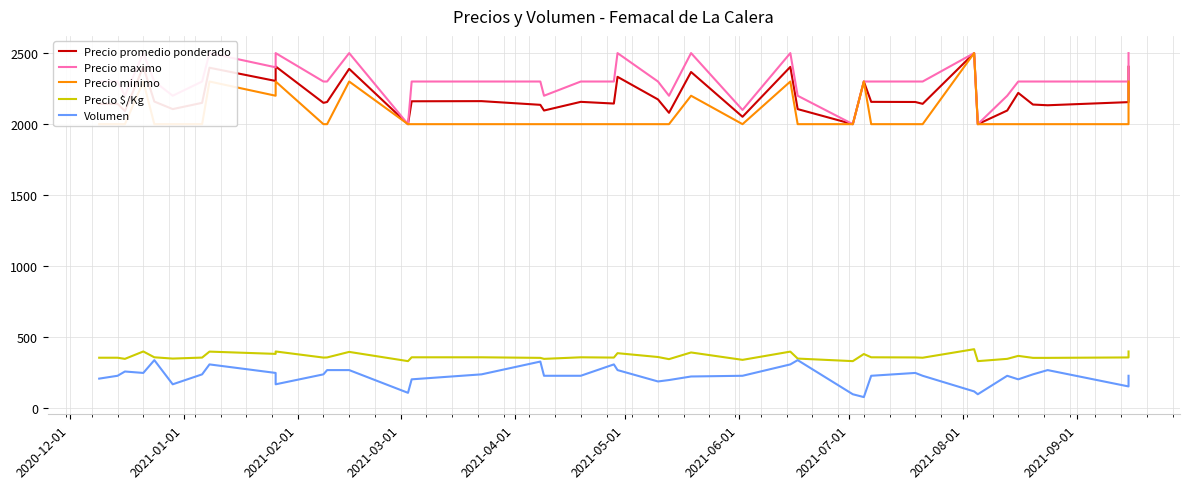

At which label does Precio minimo reach its minimum?

2020-12-01